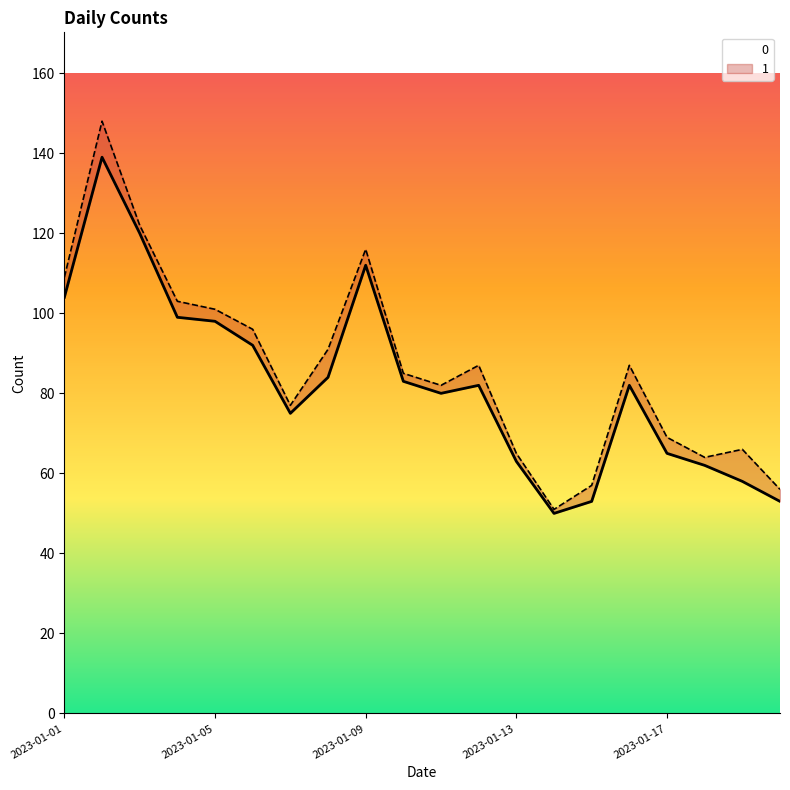

Rank the categories by value from lowest to highest.

2023-01-14, 2023-01-15, 2023-01-20, 2023-01-19, 2023-01-18, 2023-01-13, 2023-01-17, 2023-01-07, 2023-01-11, 2023-01-12, 2023-01-16, 2023-01-10, 2023-01-08, 2023-01-06, 2023-01-05, 2023-01-04, 2023-01-01, 2023-01-09, 2023-01-03, 2023-01-02